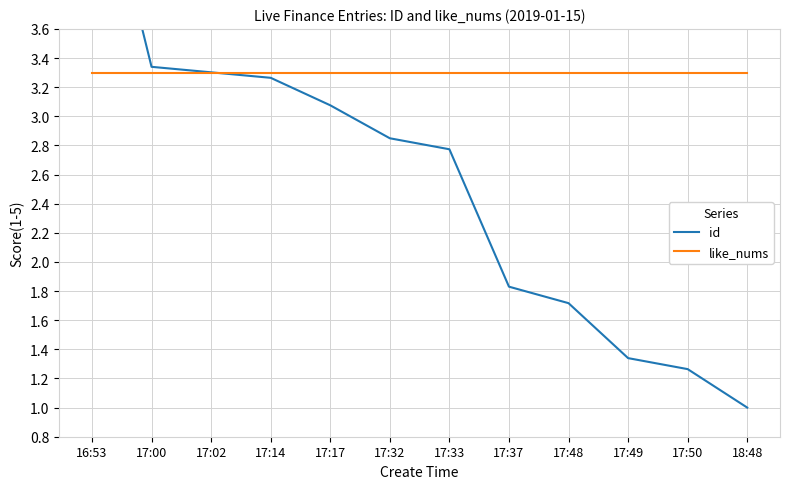

Is this an area chart (filled region under the line)?

No